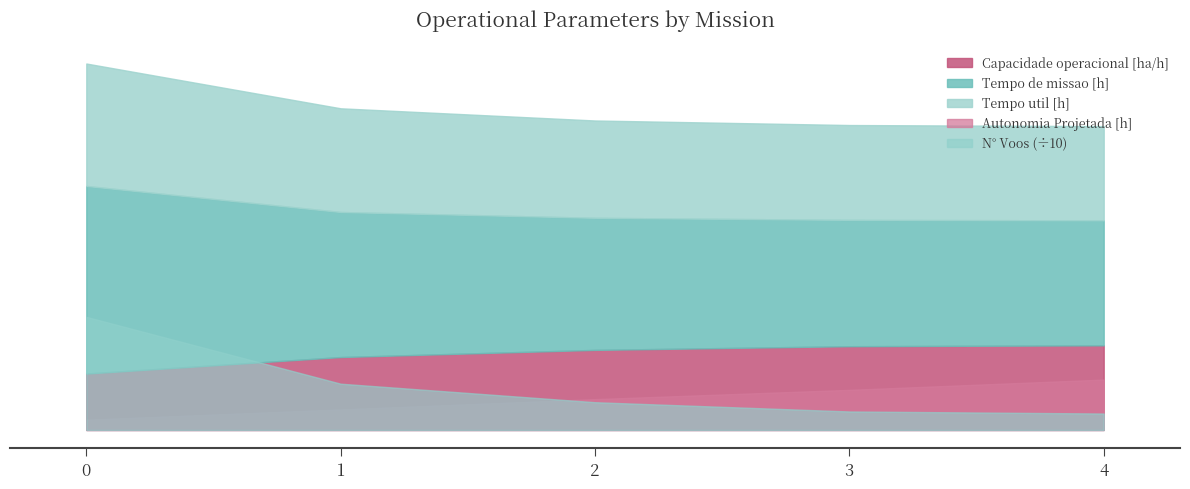

What is the difference between the Tempo util [h] values at 2 and 3?

0.2